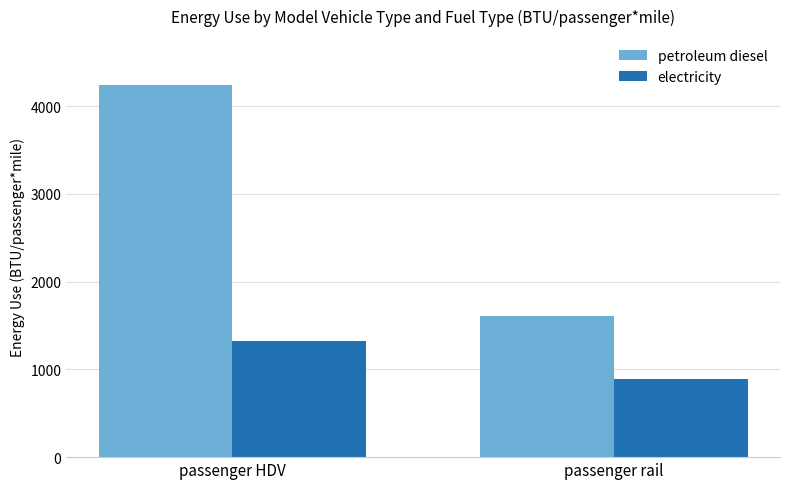

What is the spread (max minus min) of values at passenger HDV?

2924